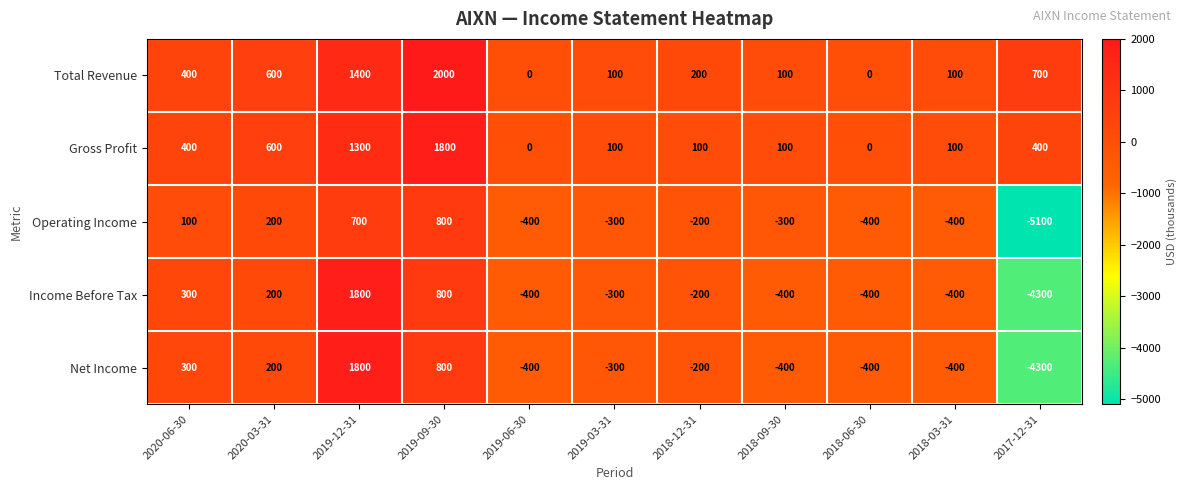

What is the total value across all series at 2020-03-31?

1800